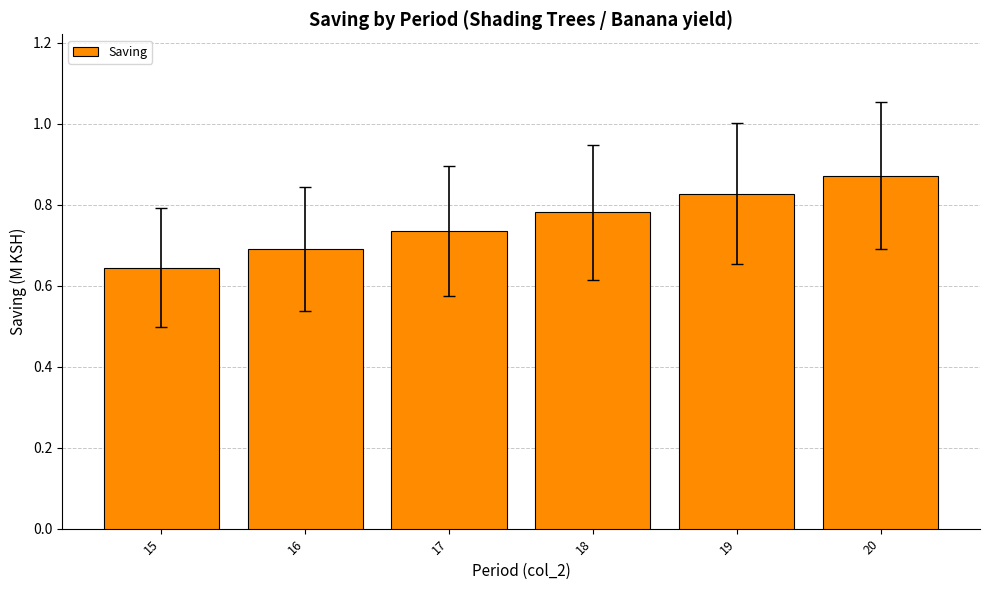

What is the difference between the maximum and second lowest values?

0.2